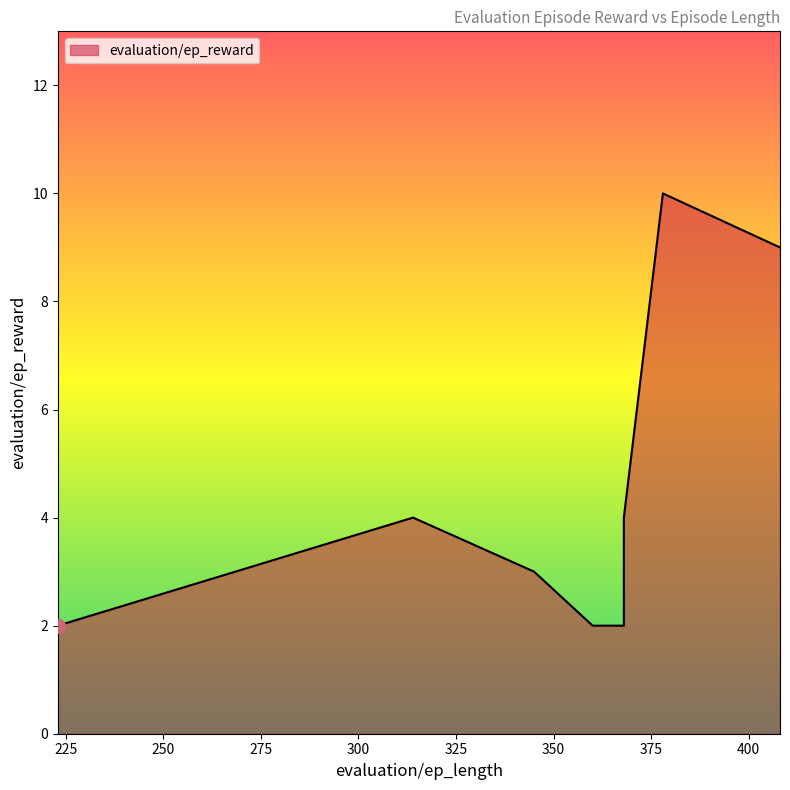

What is the approximate value at 345?

3